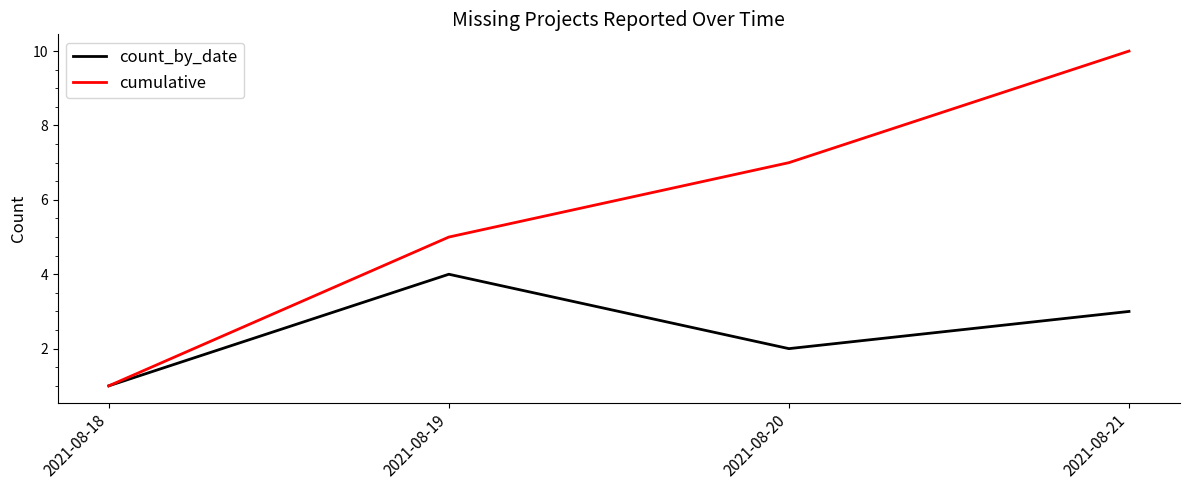

What are all the series names shown in the legend?

count_by_date, cumulative